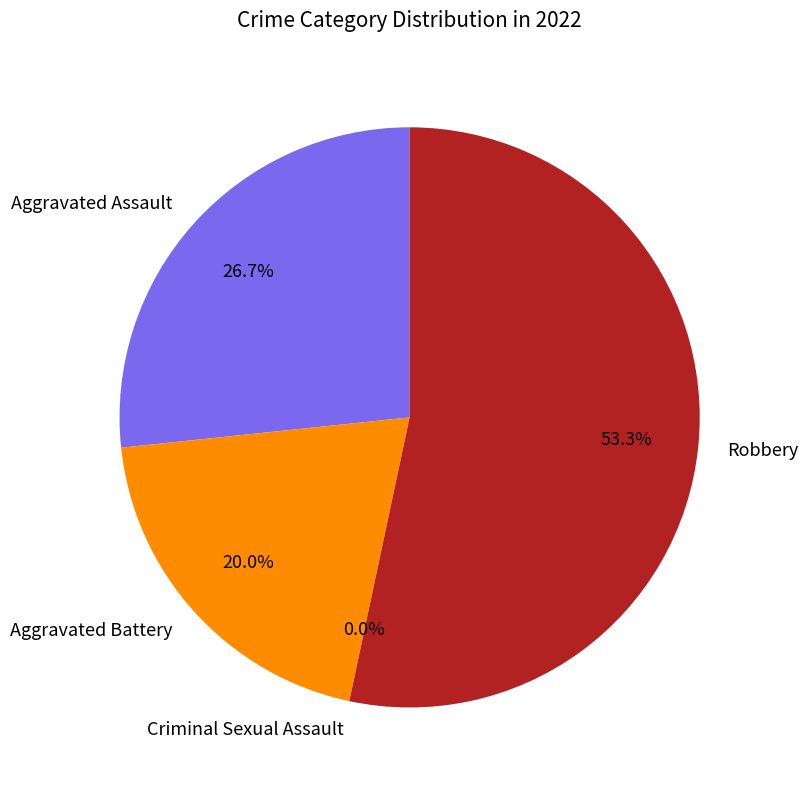

Which category has the smallest portion of the pie?

Criminal Sexual Assault